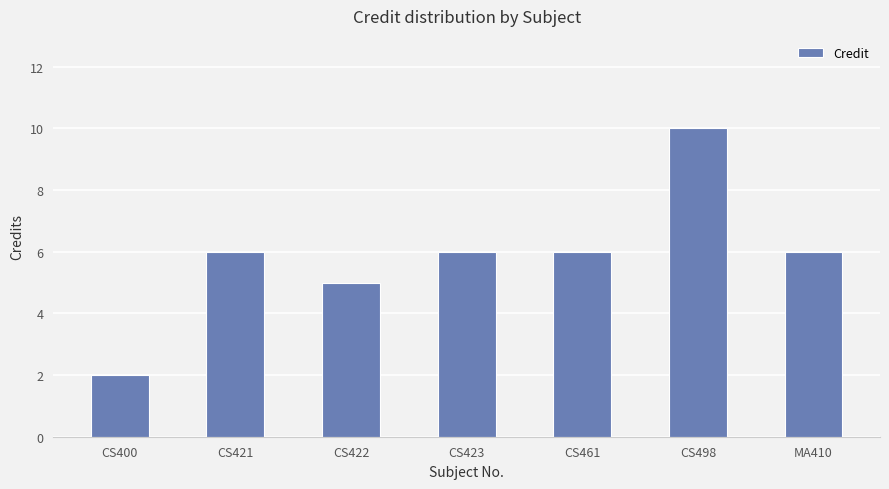

Is it true that the value at CS400 is 2?

True